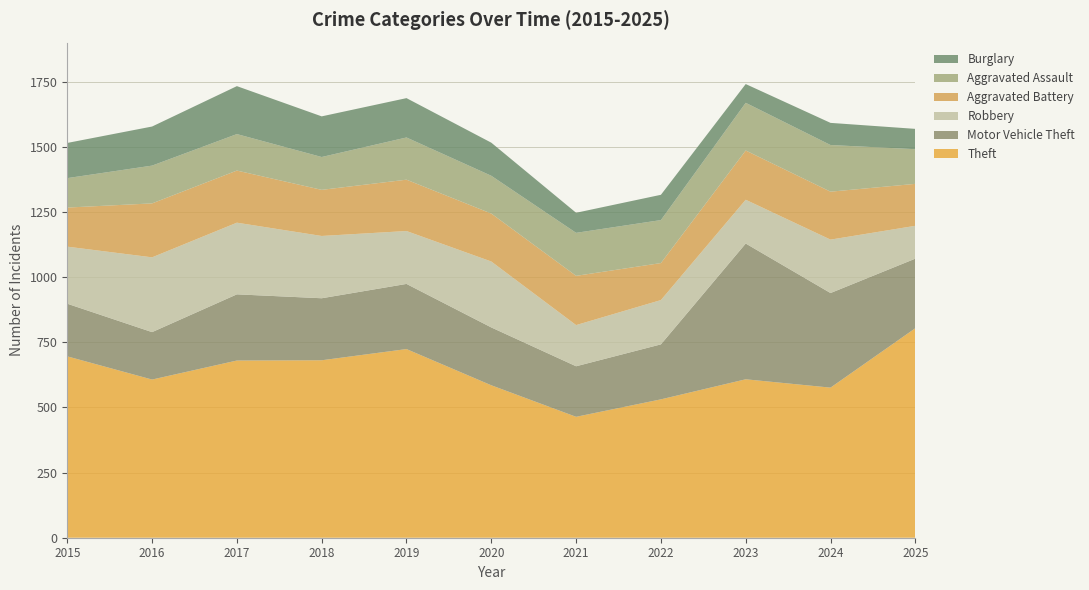

Reading left to right, what are all the values shown in this chart?

Theft: 2015=696	2016=607	2017=680	2018=681	2019=724	2020=585	2021=464	2022=531	2023=608	2024=576	2025=804
Motor Vehicle Theft: 2015=202	2016=182	2017=254	2018=238	2019=250	2020=222	2021=194	2022=211	2023=521	2024=363	2025=267
Robbery: 2015=219	2016=287	2017=275	2018=239	2019=203	2020=253	2021=158	2022=170	2023=168	2024=205	2025=126
Aggravated Battery: 2015=150	2016=207	2017=200	2018=177	2019=197	2020=184	2021=189	2022=142	2023=189	2024=184	2025=161
Aggravated Assault: 2015=113	2016=145	2017=140	2018=126	2019=162	2020=145	2021=165	2022=165	2023=183	2024=179	2025=133
Burglary: 2015=135	2016=150	2017=184	2018=156	2019=151	2020=127	2021=77	2022=97	2023=72	2024=85	2025=78